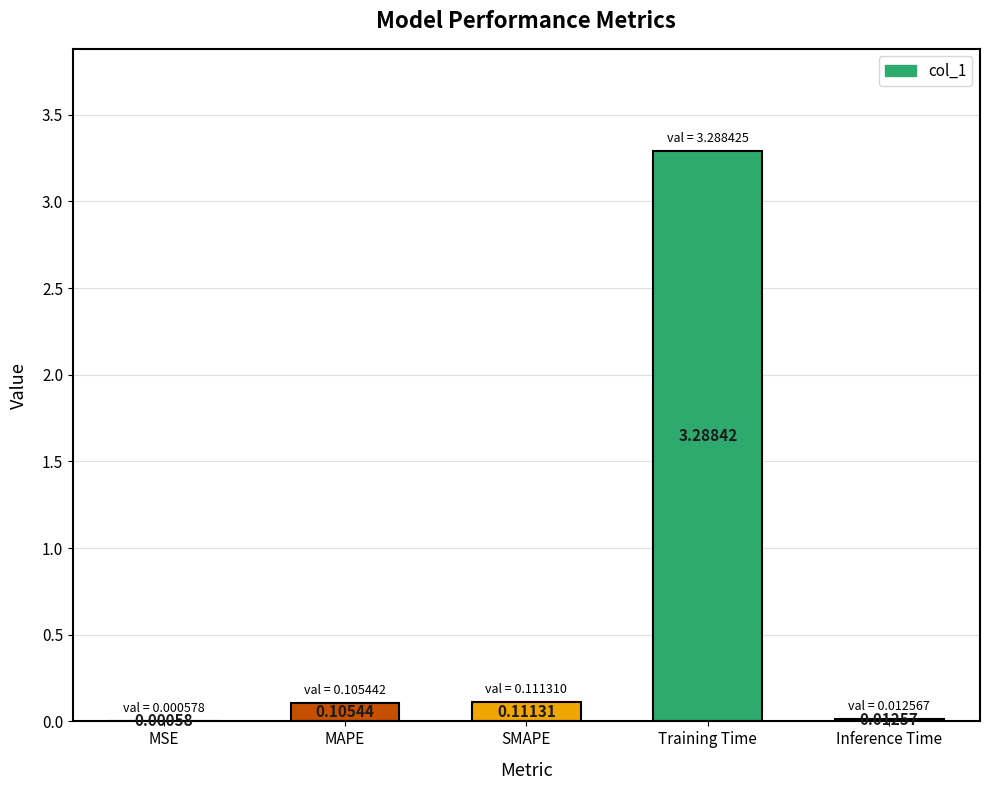

Are the bars grouped side by side (vs. stacked)?

No